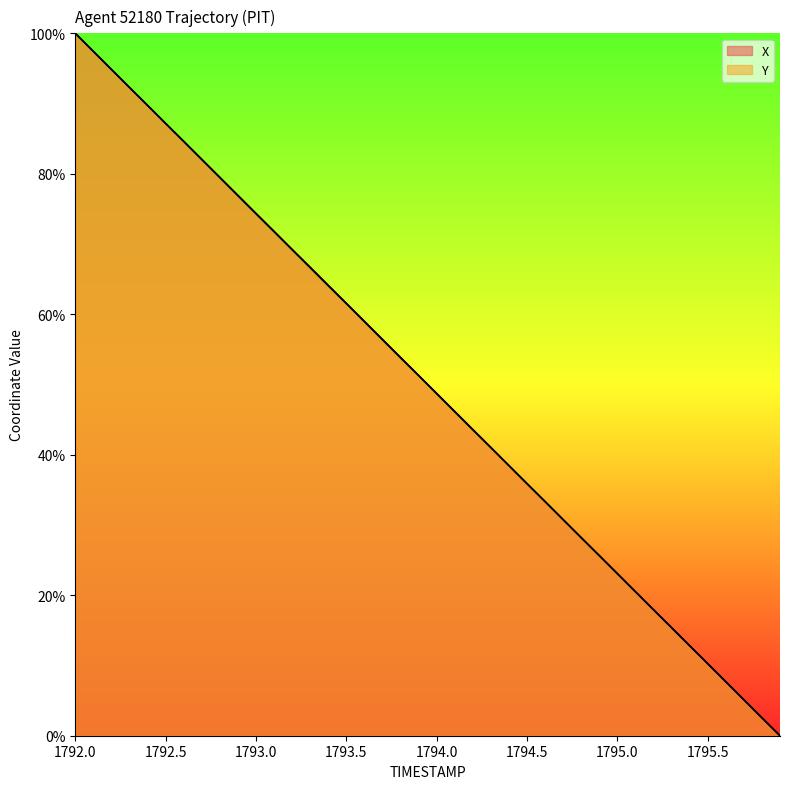

Reading right to left, transcribe all the data shown in this chart.

X: 0.0	2.6	5.1	7.7	10.3	12.8	15.4	17.9	20.5	23.1	25.6	28.2	30.8	33.3	35.9	38.5	41.0	43.6	46.2	48.7	51.3	53.9	56.4	59.0	61.6	64.1	66.7	69.2	71.8	74.4	76.9	79.5	82.1	84.6	87.2	89.7	92.3	94.9	97.4	100.0
Y: 0.0	2.5	5.1	7.7	10.3	12.8	15.4	17.9	20.5	23.1	25.7	28.2	30.8	33.3	35.9	38.4	41.0	43.6	46.1	48.7	51.3	53.8	56.4	58.9	61.5	64.1	66.6	69.2	71.8	74.3	76.9	79.5	82.0	84.6	87.2	89.7	92.3	94.9	97.4	100.0